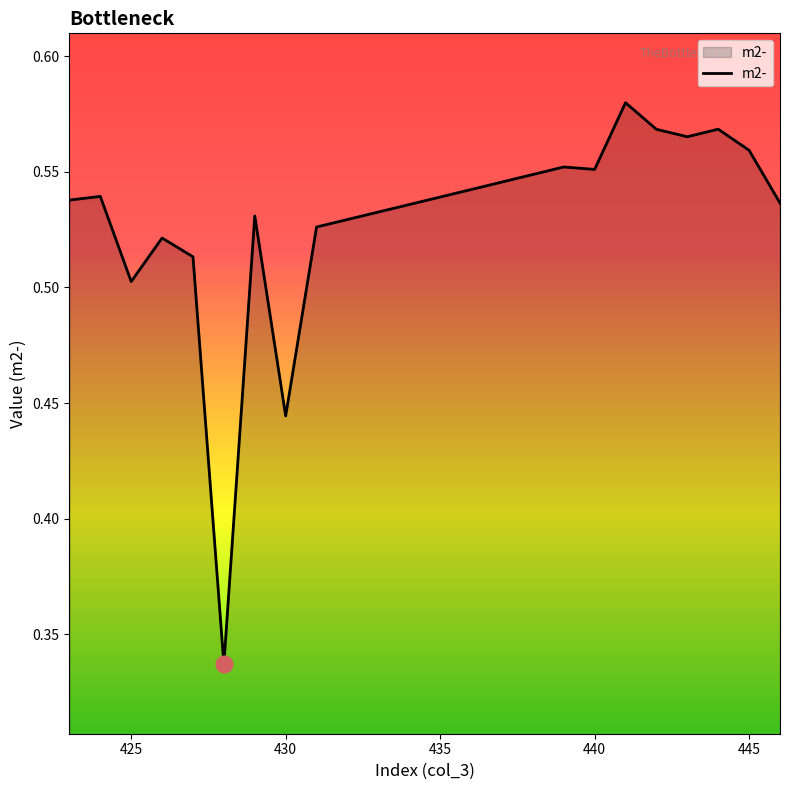

Does the chart have visible grid lines?

No